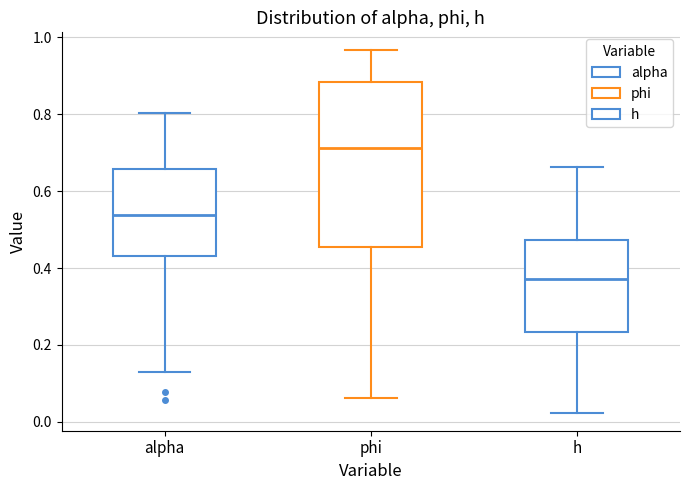

Where does the lower whisker of the box for alpha end on the y-axis? The values are not printed on the chart, so give them approximately, as read against the axis.

0.12